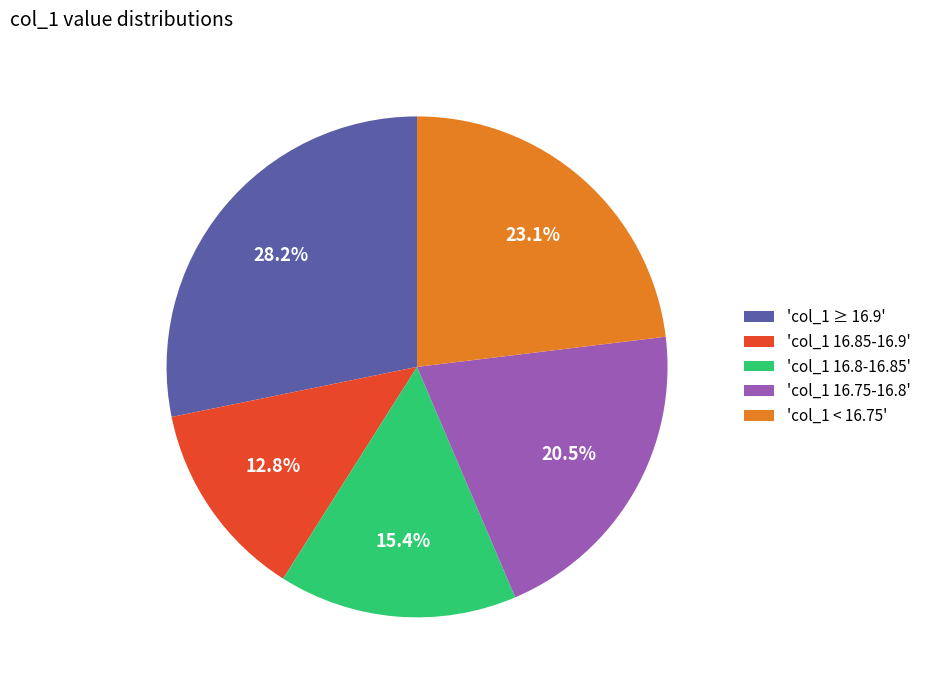

Does any single category account for the majority?

No